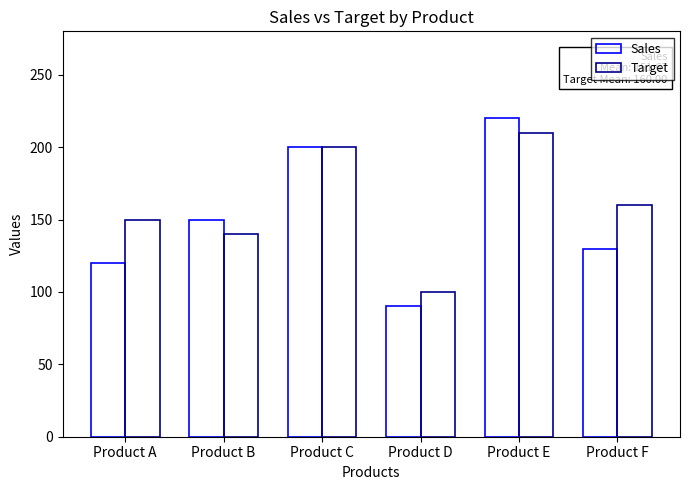

How many bars are there in each group?

2